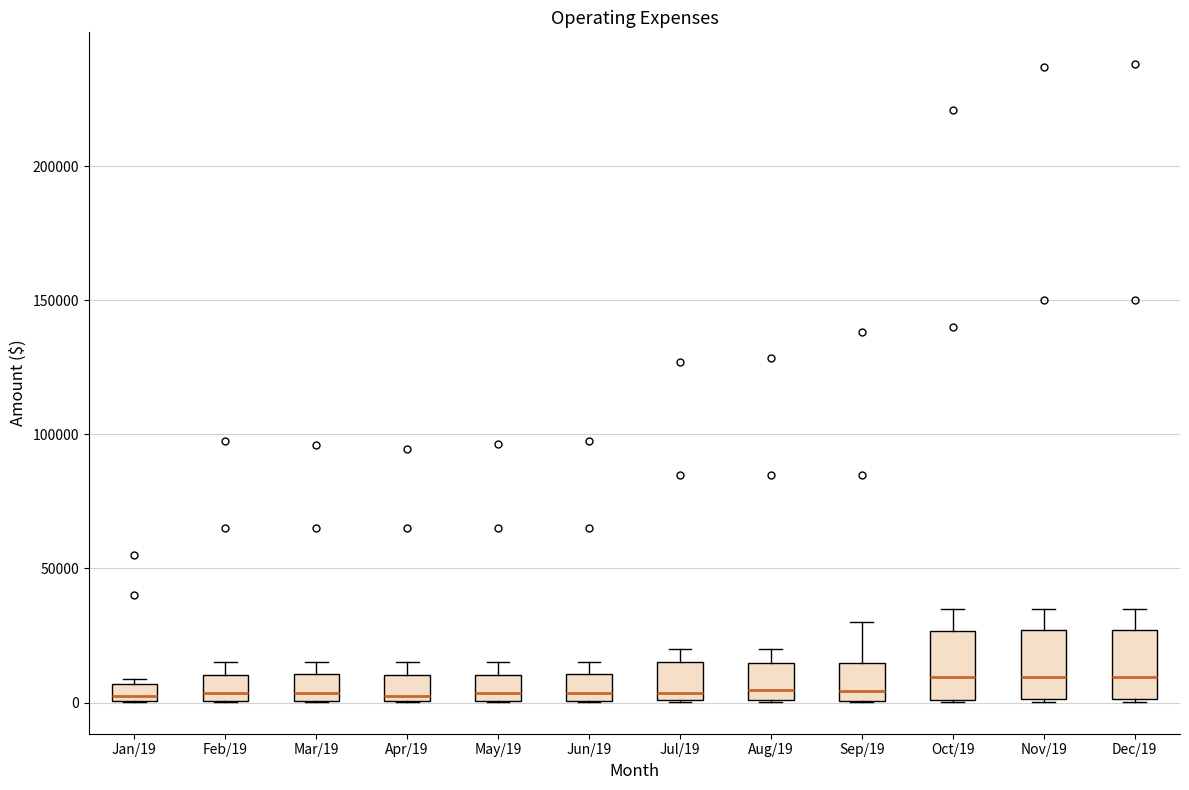

Where is the upper edge of the box for Feb/19 on the y-axis? The values are not printed on the chart, so give them approximately, as read against the axis.

10000